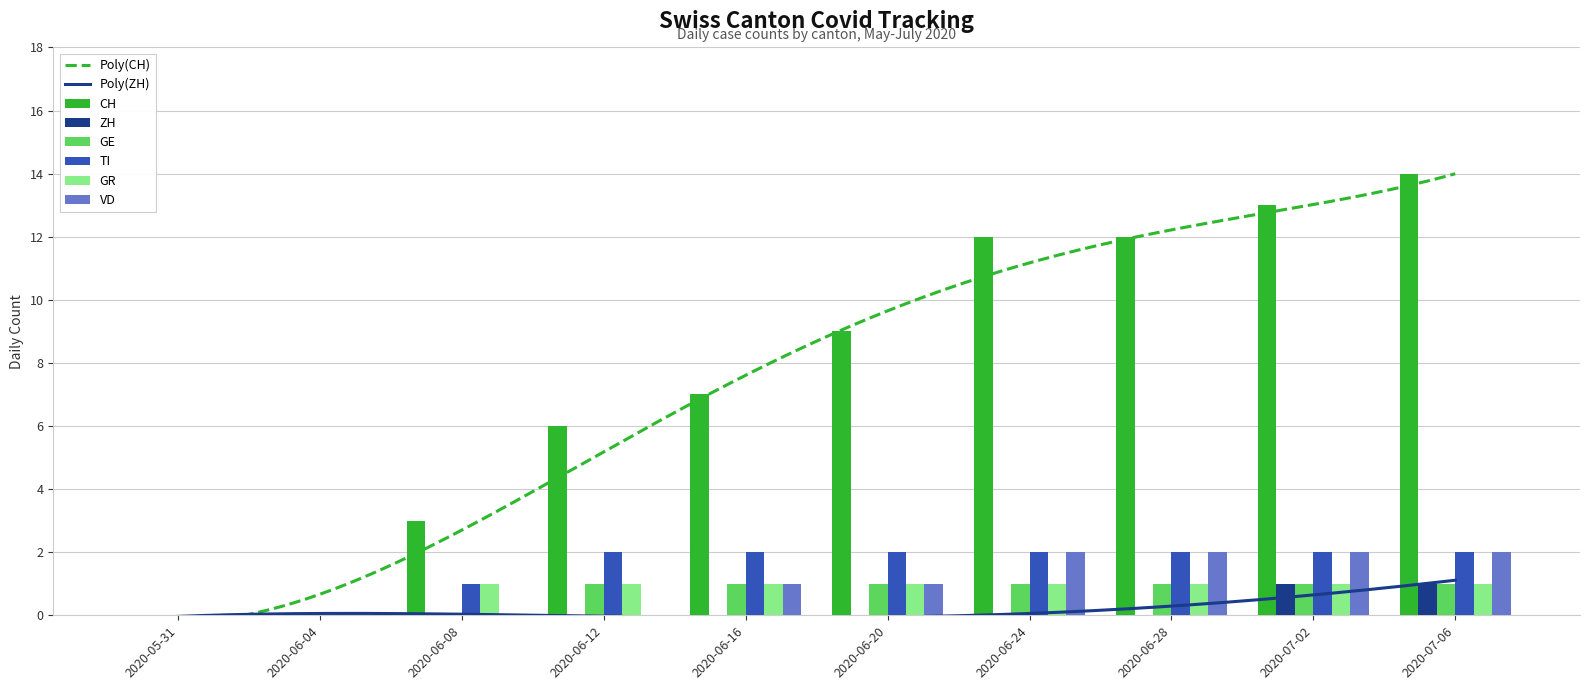

What is the difference between the maximum and minimum values in the GR series?

1